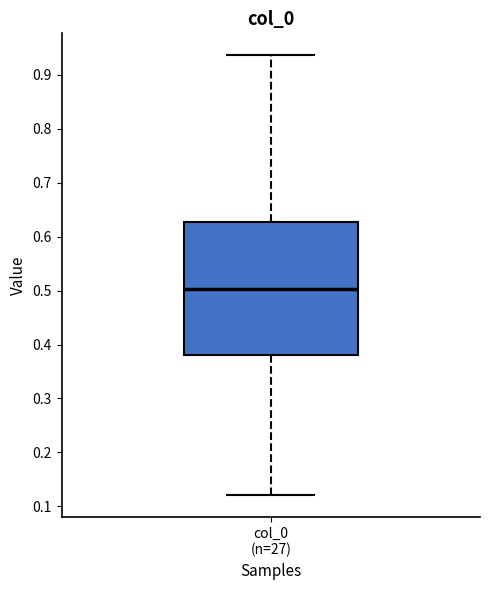

Where does the median line of the box for col_0 (n=27) sit on the y-axis? The values are not printed on the chart, so give them approximately, as read against the axis.

0.50